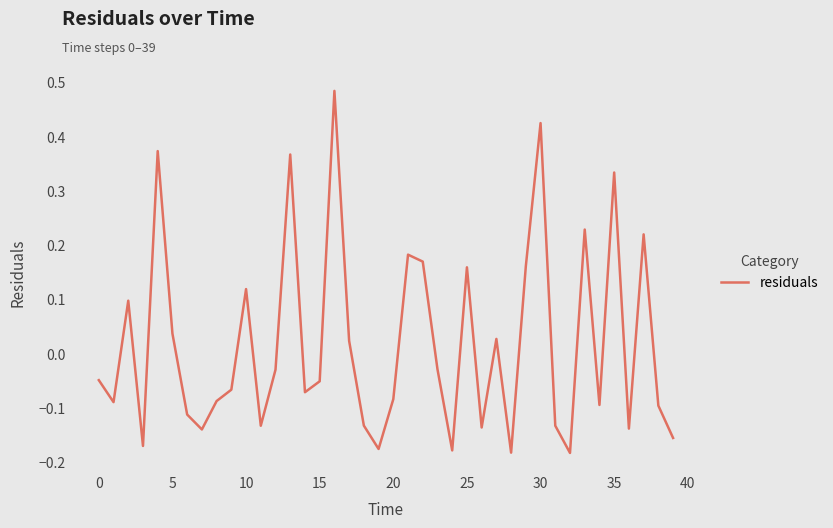

How many lines are shown in the chart?

1